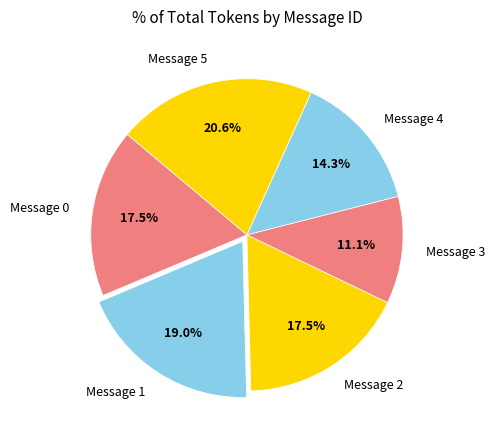

To the nearest percent, what portion does Message 1 represent?

19%